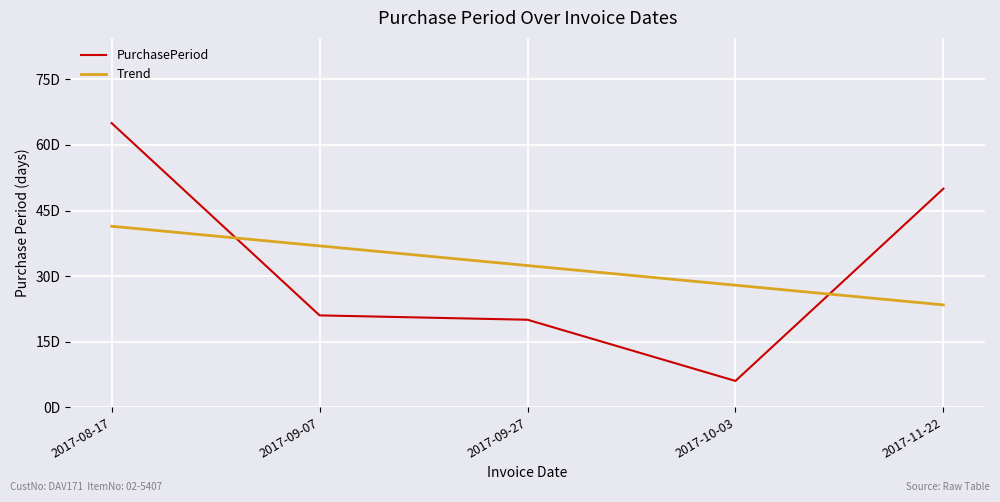

Rank the series at 2017-10-03 from lowest to highest value.

PurchasePeriod, Trend